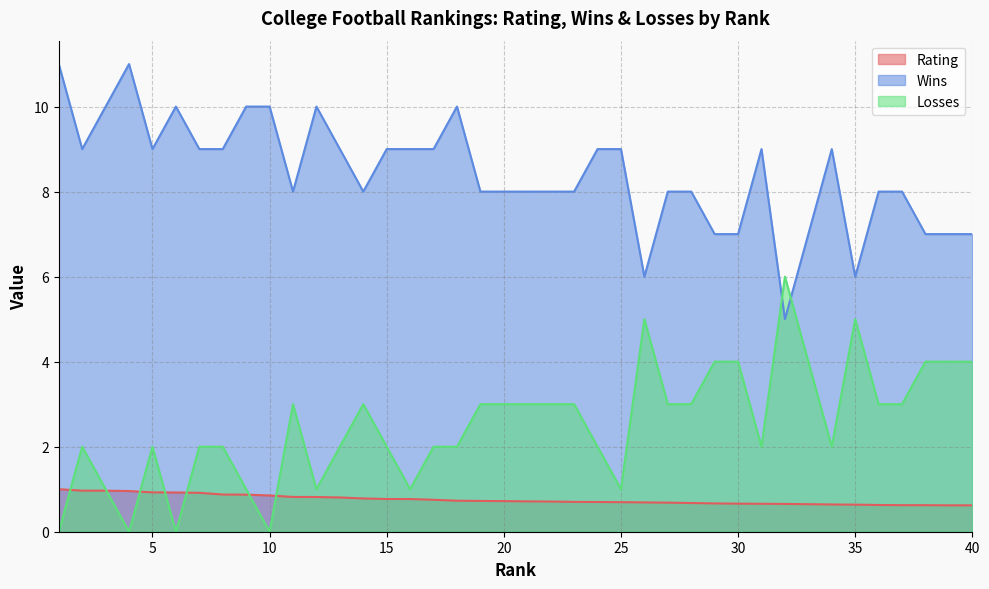

What is the sum of the Rating values at 5 and 27?

1.6